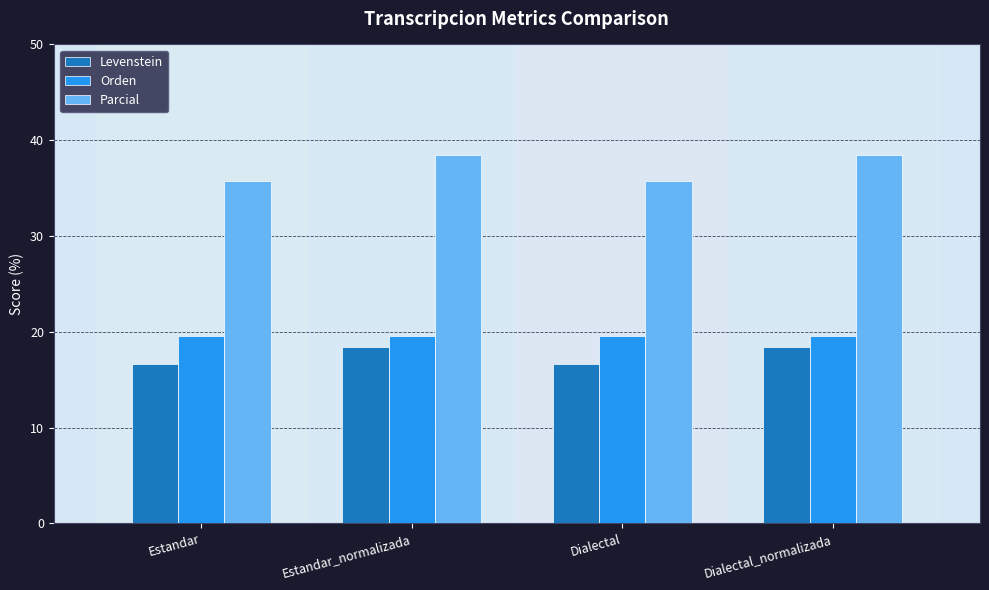

Which series has the largest total across all categories?

Parcial